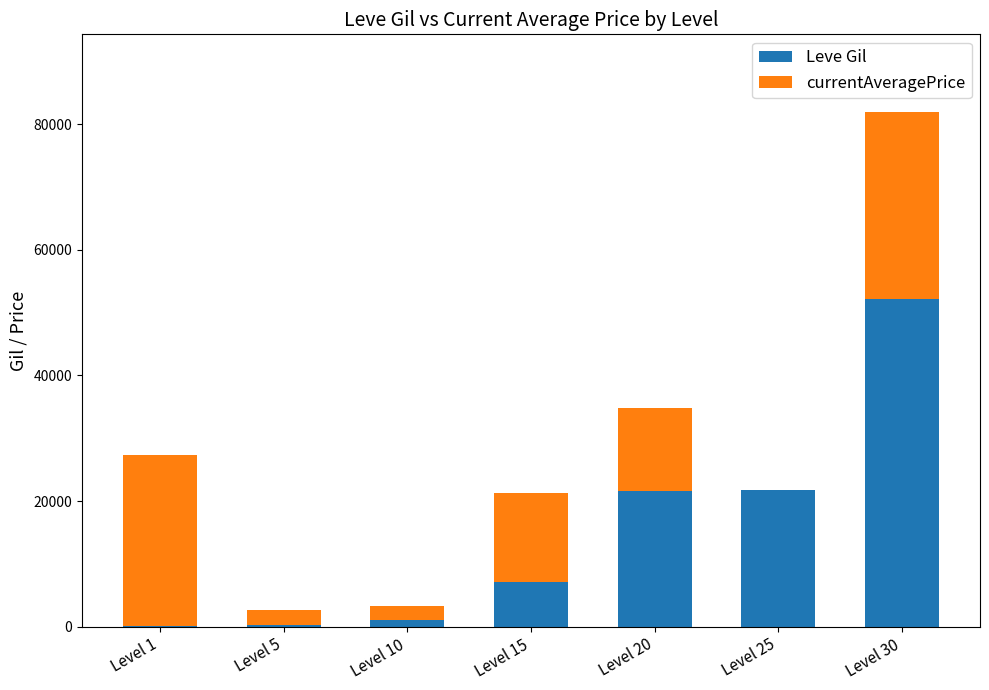

What are all the series names shown in the legend?

Leve Gil, currentAveragePrice